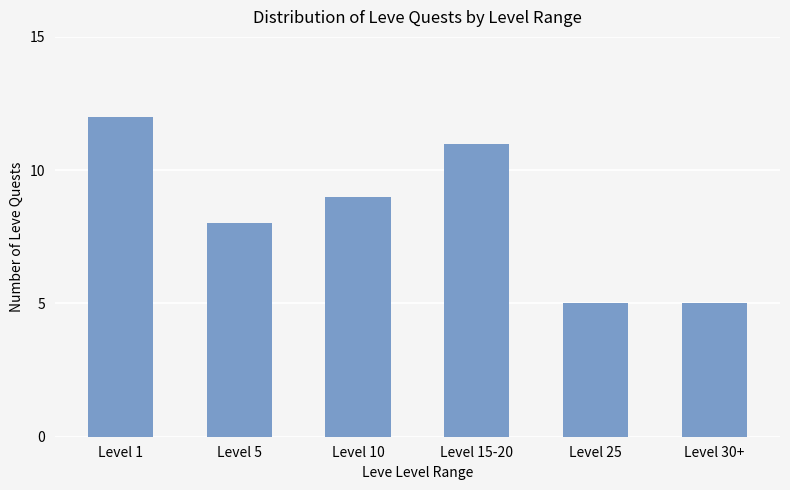

Which has a higher value, Level 10 or Level 25?

Level 10